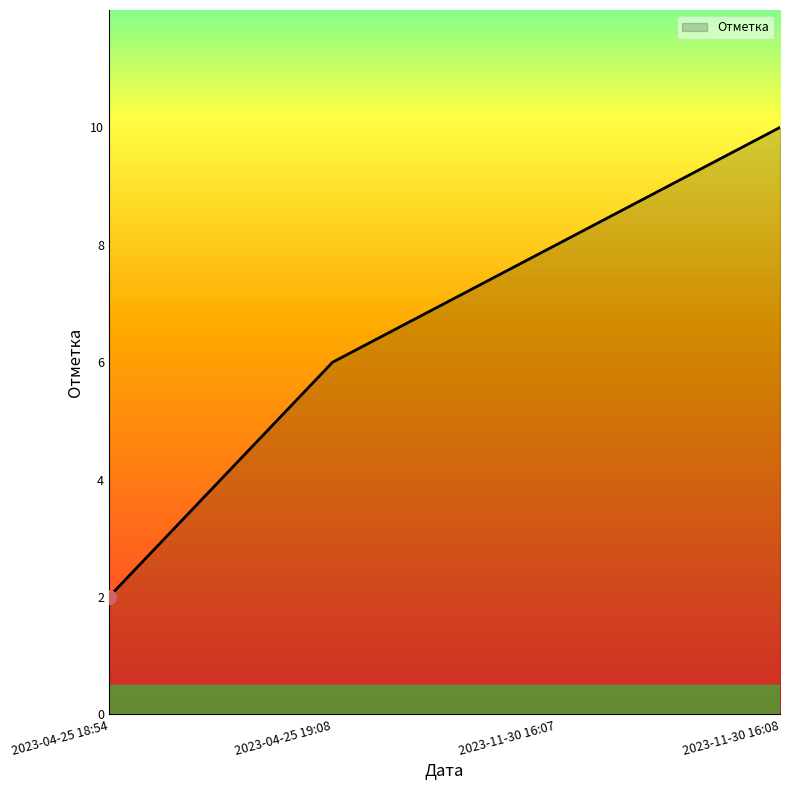

Which category has the highest value across all series?

2023-11-30 16:08